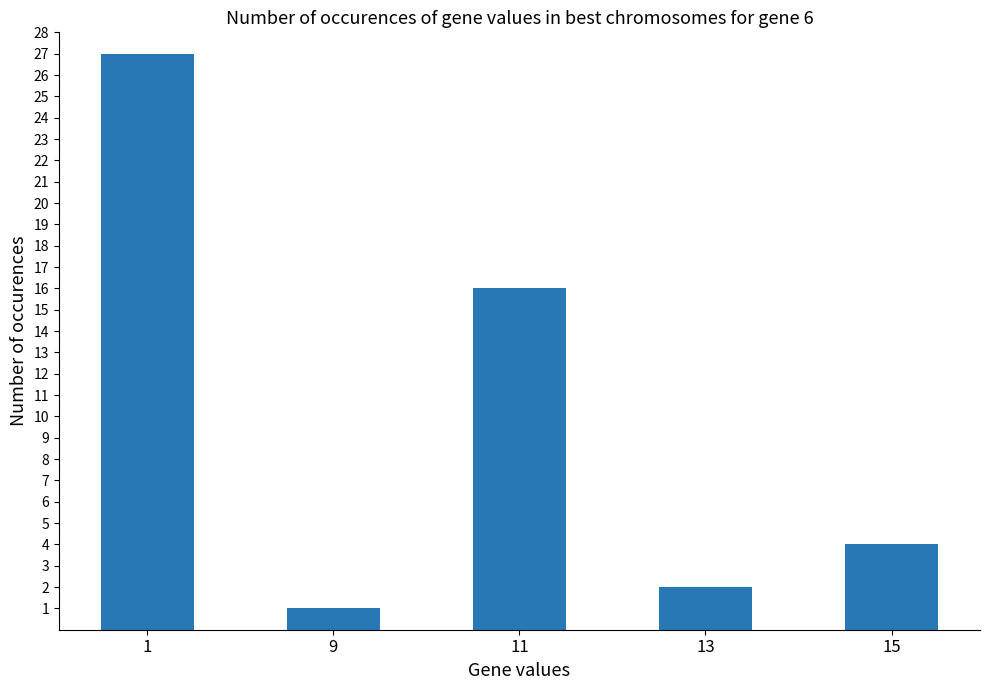

How many bars are there in total?

5